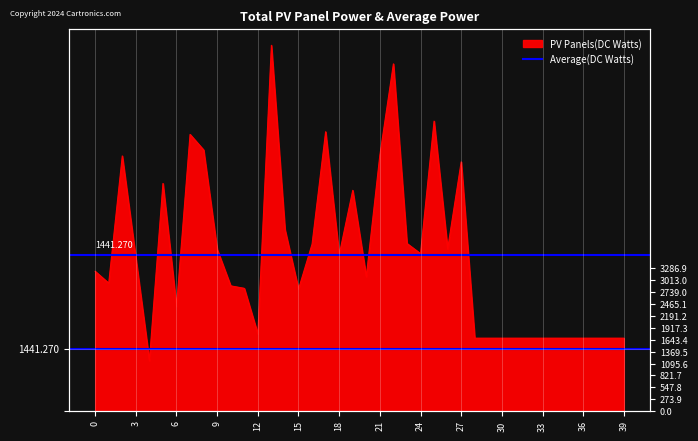

What is the sum of all values?

143235